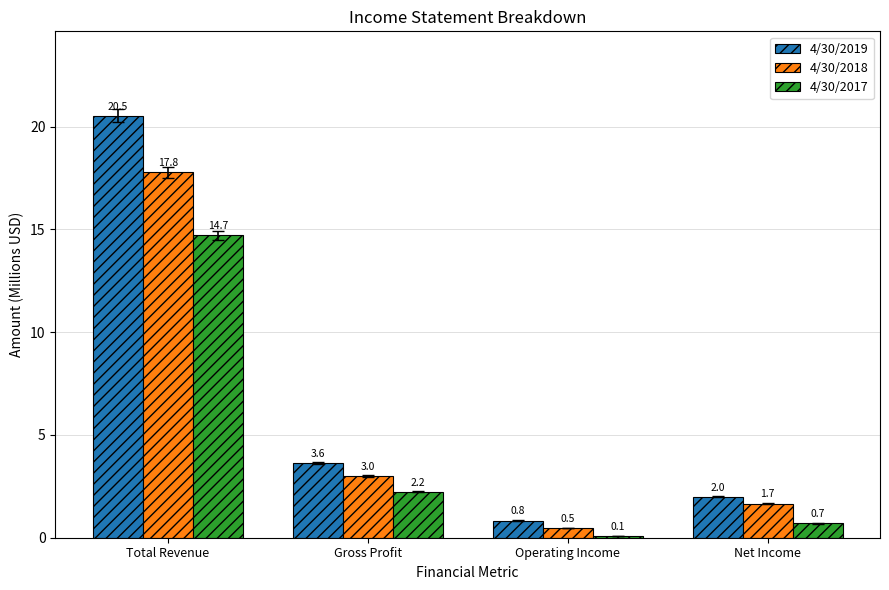

The 4/30/2018 series shows 3.0 at Gross Profit. True or false?

True